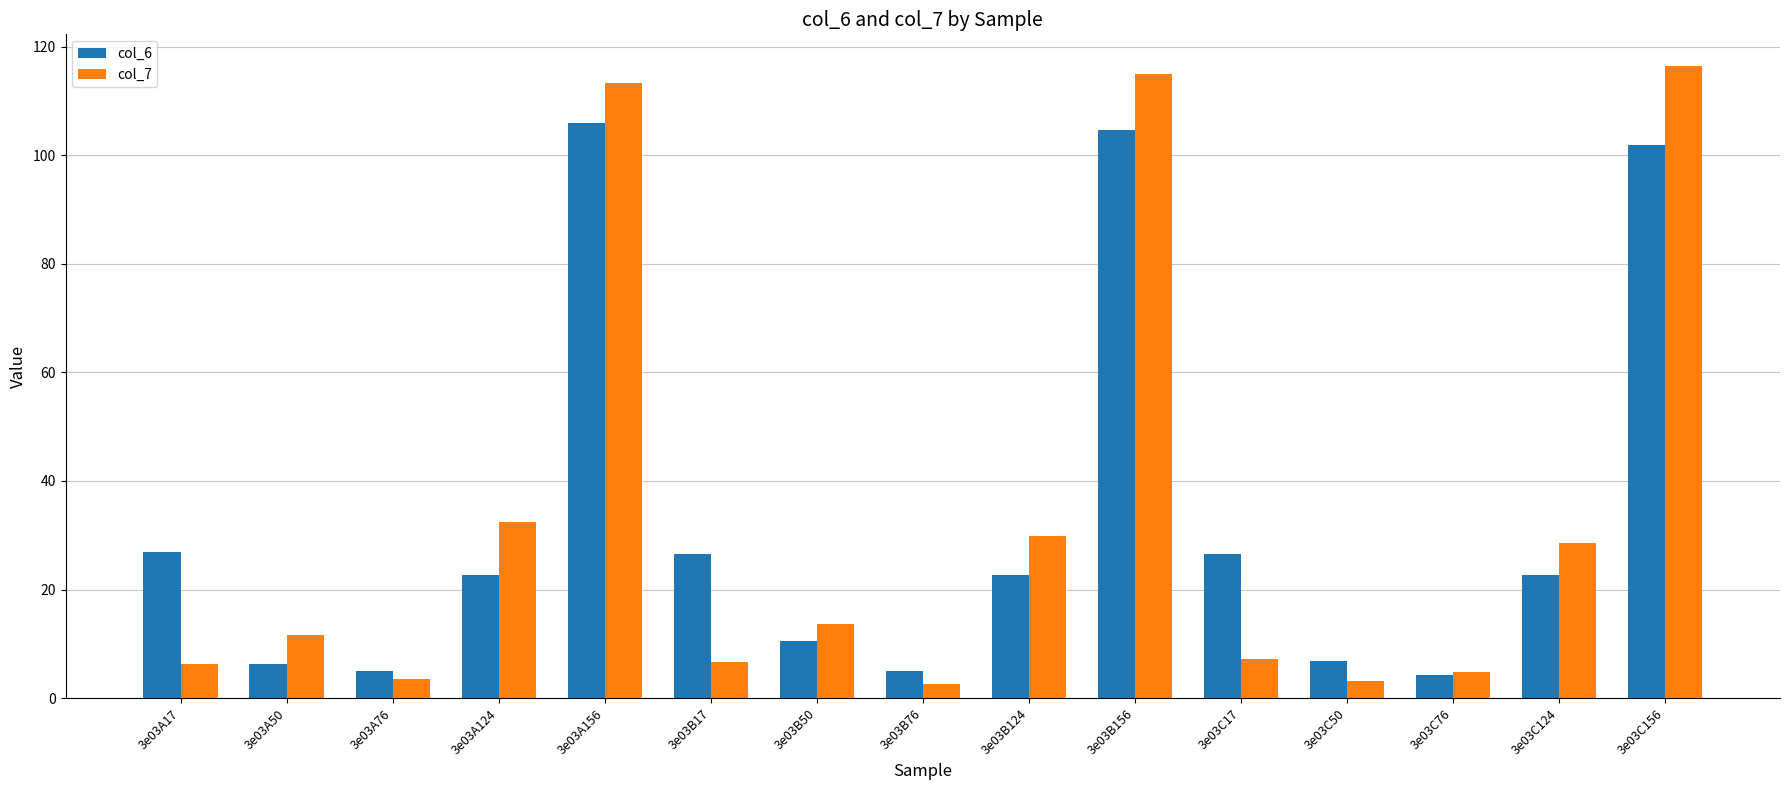

What is the total value across all series at 3e03B50?

24.1